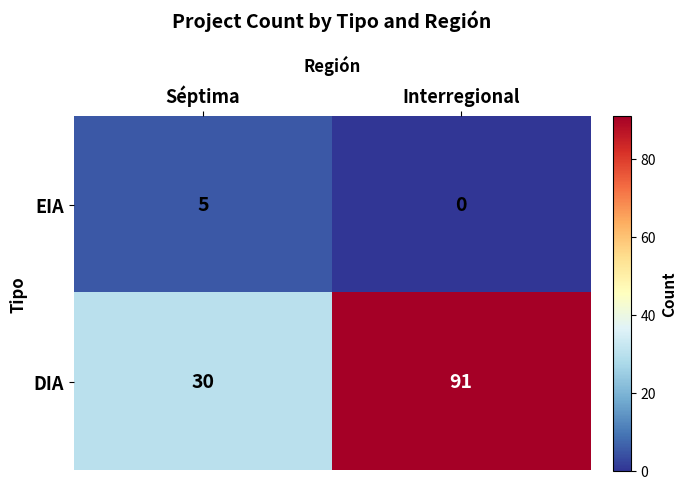

Reading left to right, list all the values displayed in this chart.

EIA: Séptima=5	Interregional=0
DIA: Séptima=30	Interregional=91